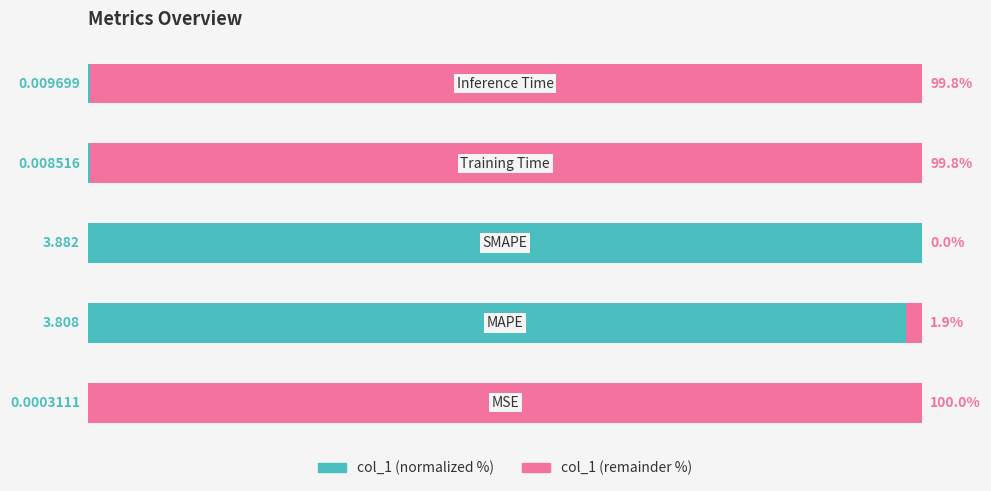

Reading left to right, list all the values displayed in this chart.

col_1 (normalized): 0=0.0	1=98.1	2=100.0	3=0.2	4=0.2
col_1 (remainder): 0=100.0	1=1.9	2=0.0	3=99.8	4=99.8